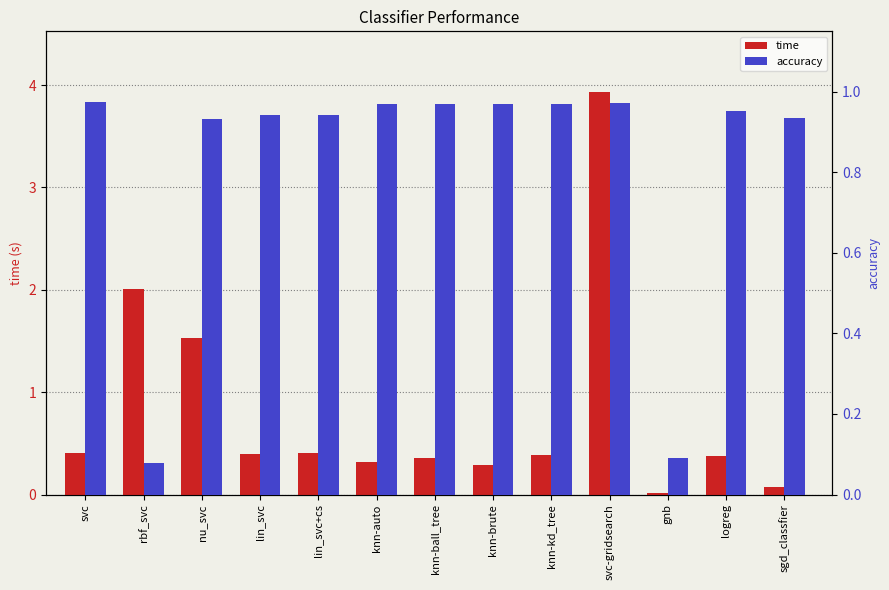

At which label does accuracy reach its peak?

svc